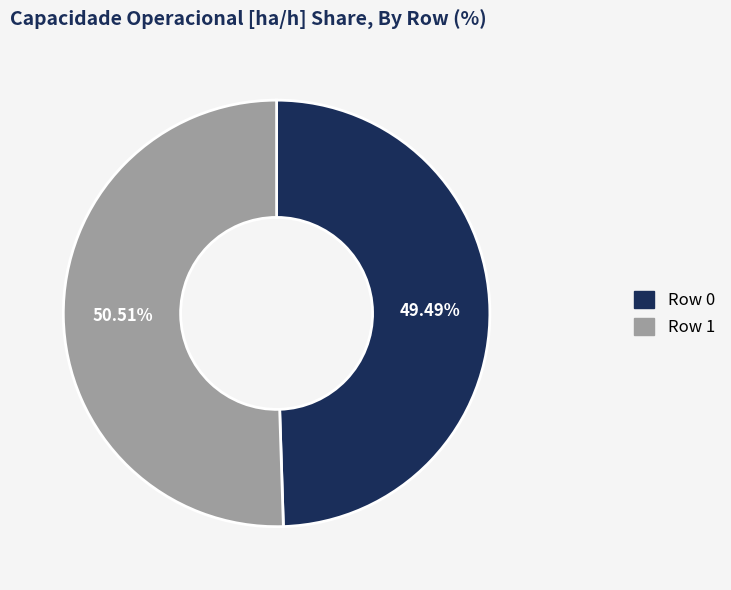

Rank the categories by value from highest to lowest.

Row 1, Row 0